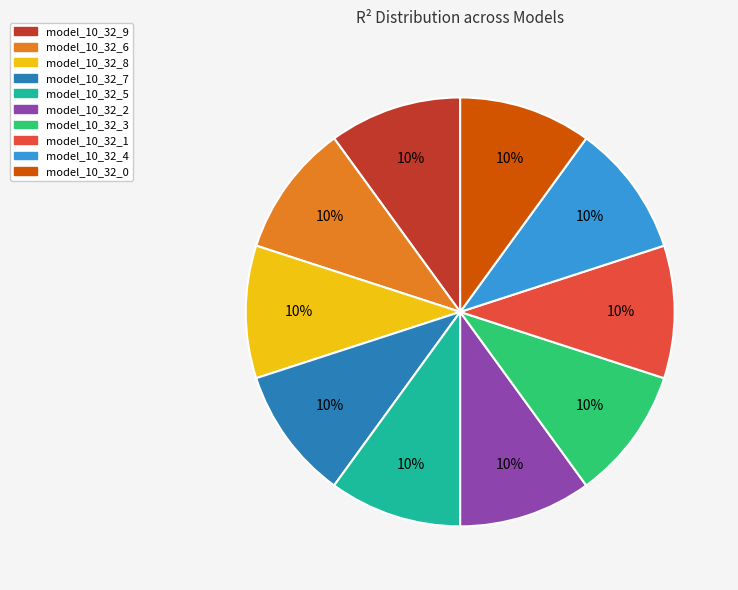

To the nearest percent, what percentage of the pie is model_10_32_5?

10%